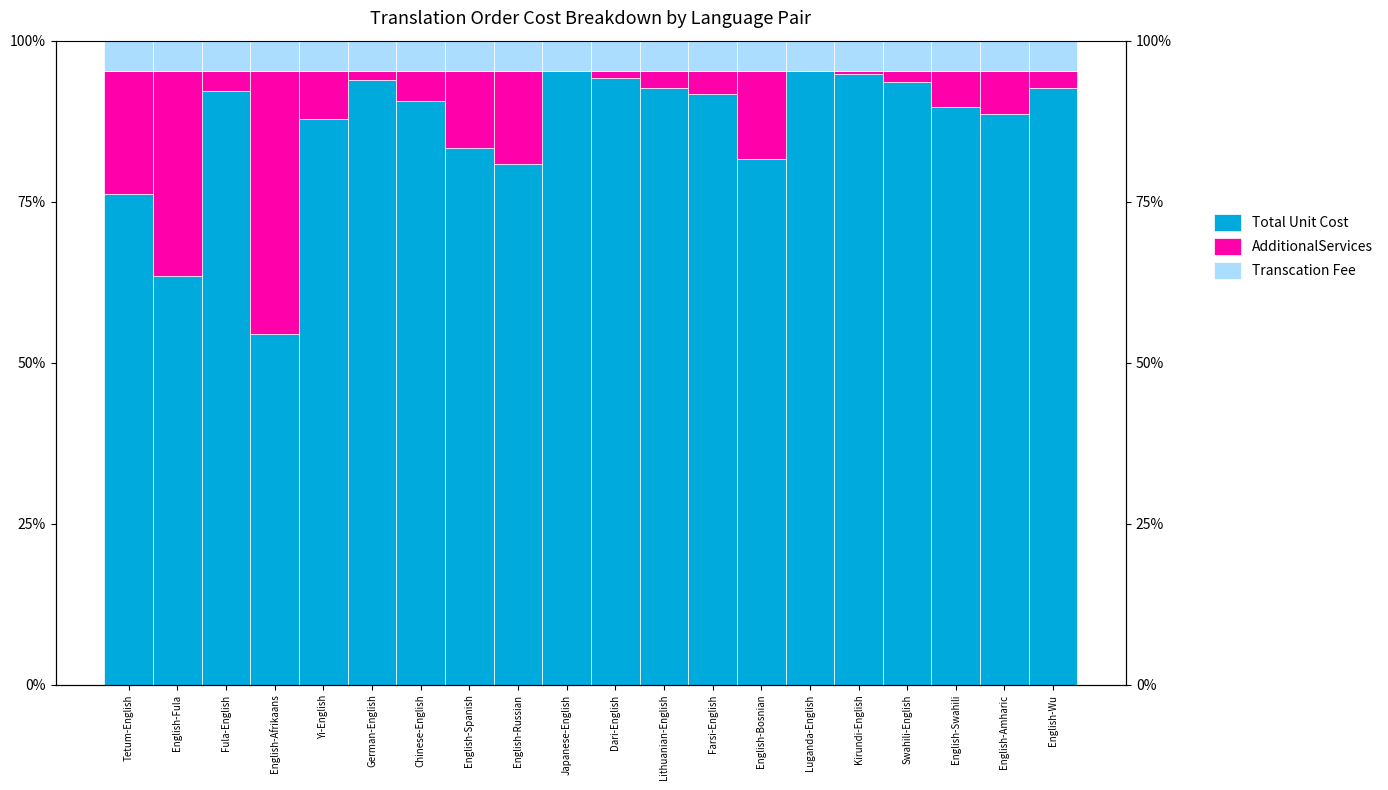

Which has a higher value, English-Russian or English-Afrikaans?

English-Russian